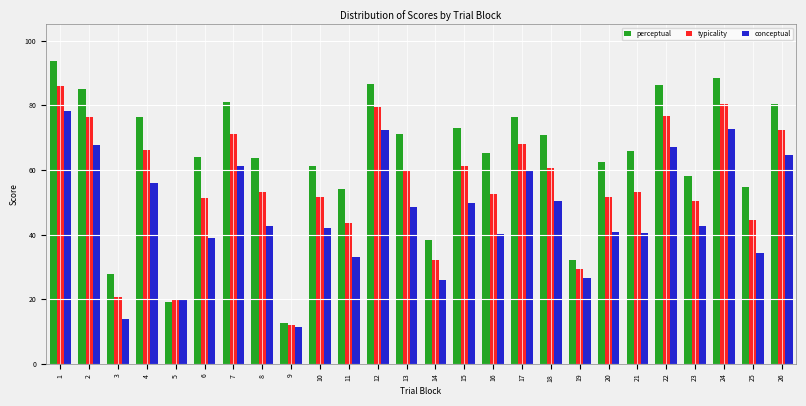

What is the highest value of the conceptual series?

78.3